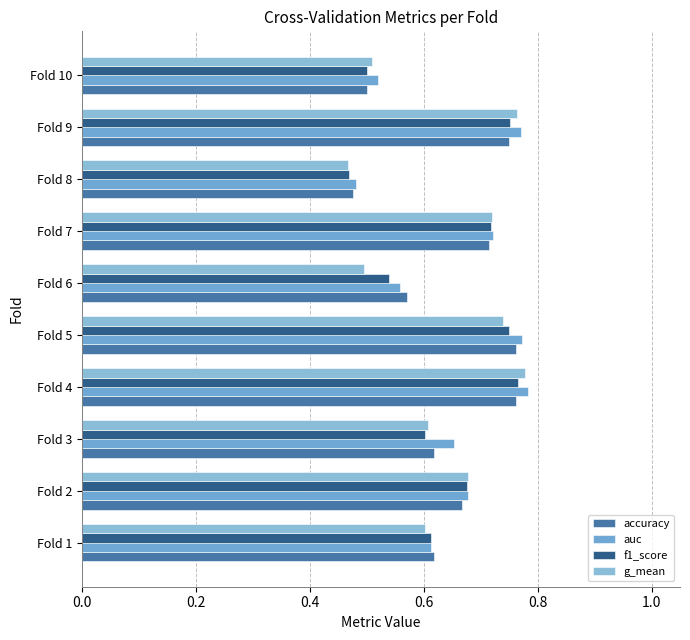

How many distinct data groups are displayed?

4